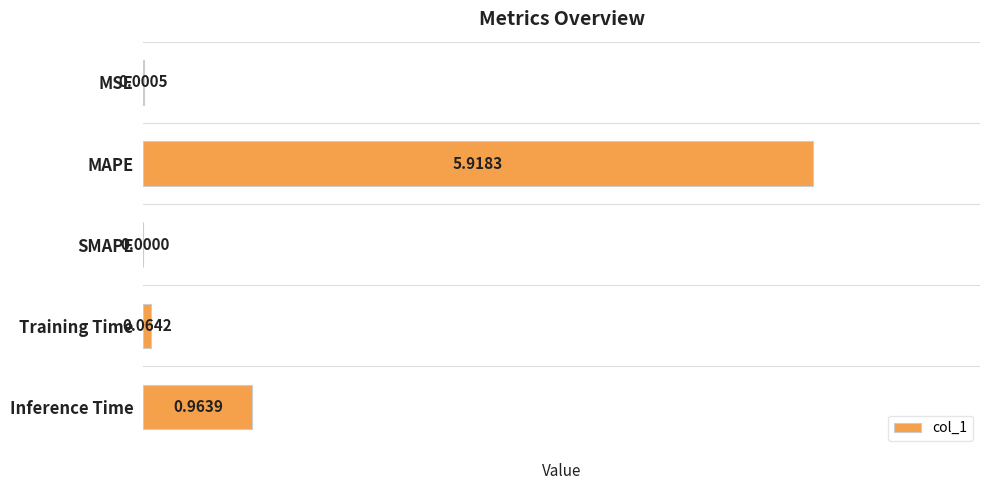

How many data points does each series have?

5